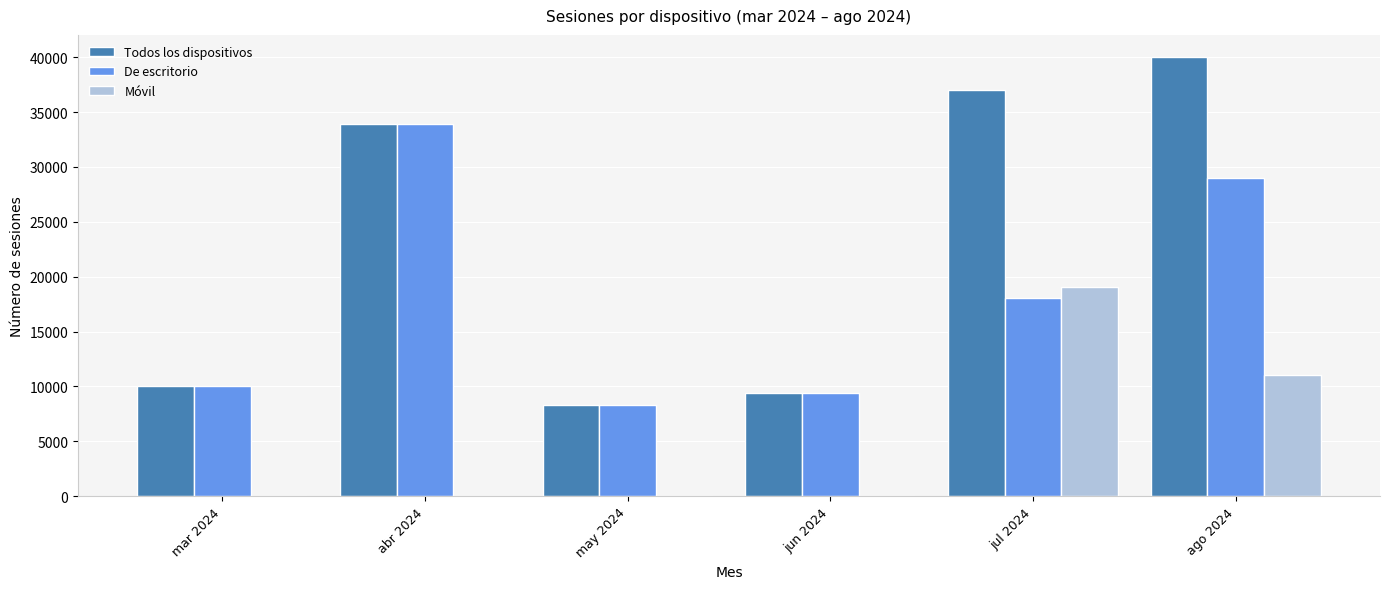

What is the total value across all series at mar 2024?

20100